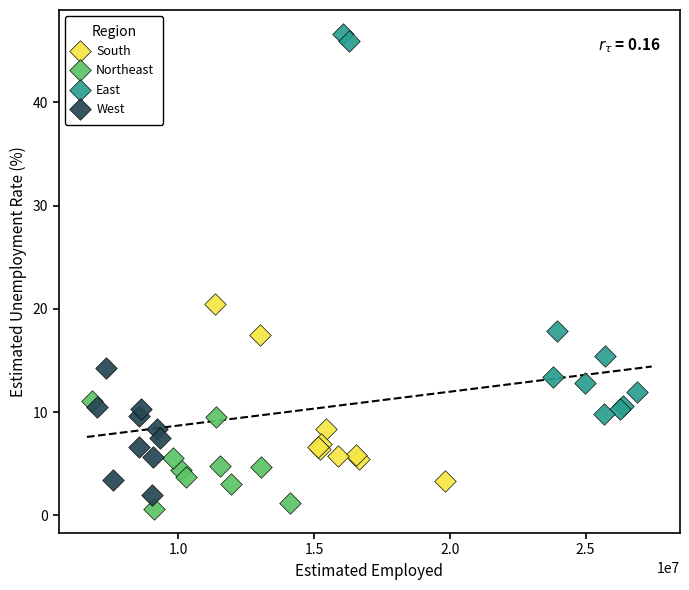

Which series has the largest Y range (max minus min)?

East